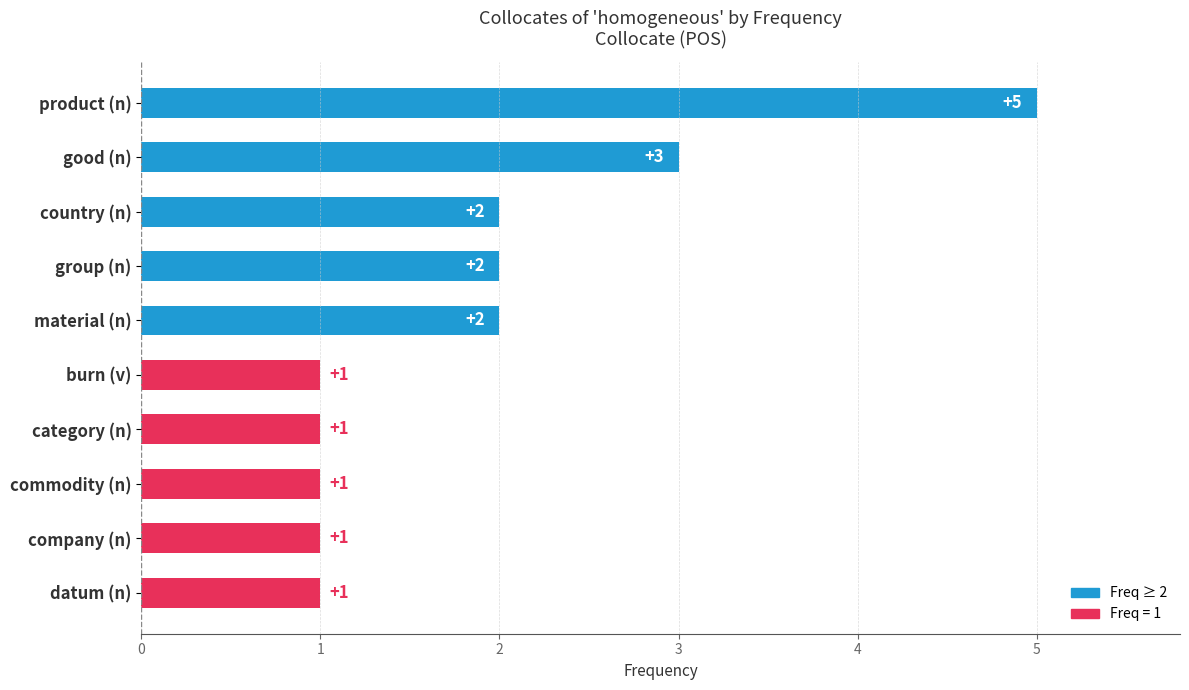

The chart shows a value of 5 at product (n). True or false?

True